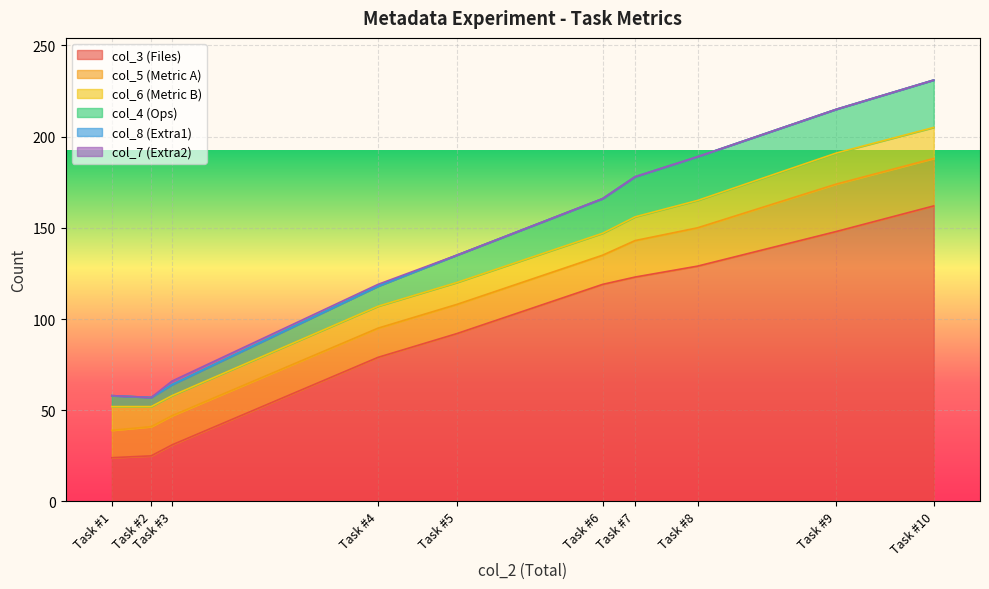

True or false: col_5 and col_6 intersect in this chart.

False